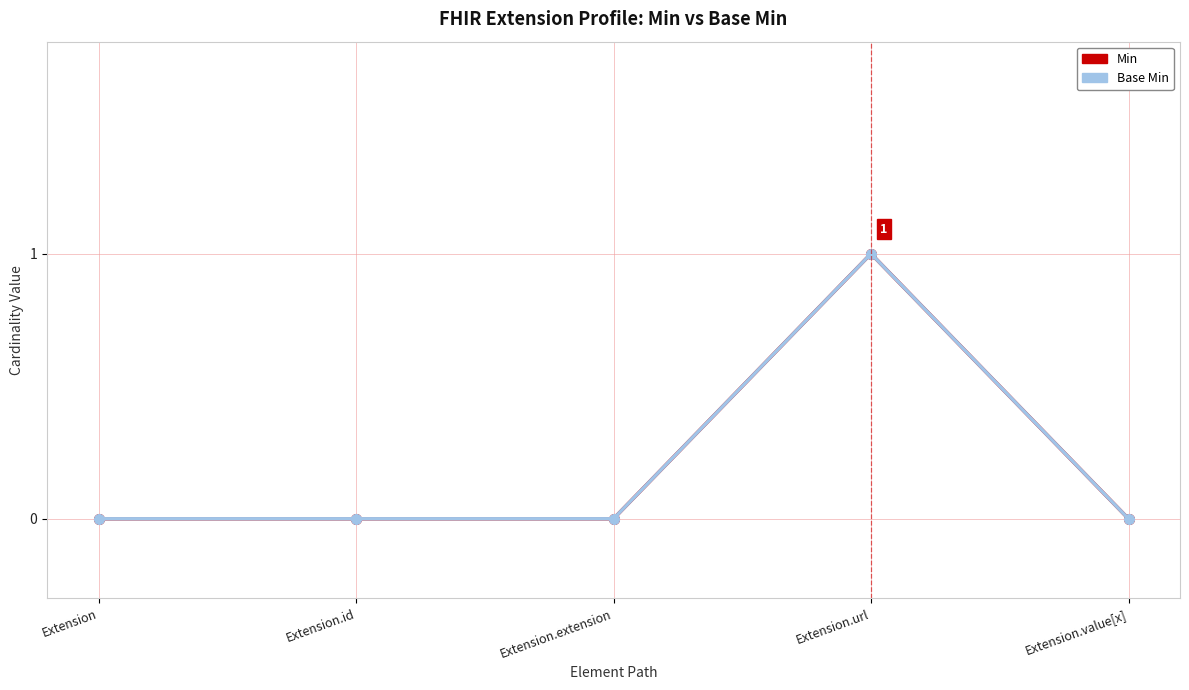

Does the chart have visible grid lines?

Yes